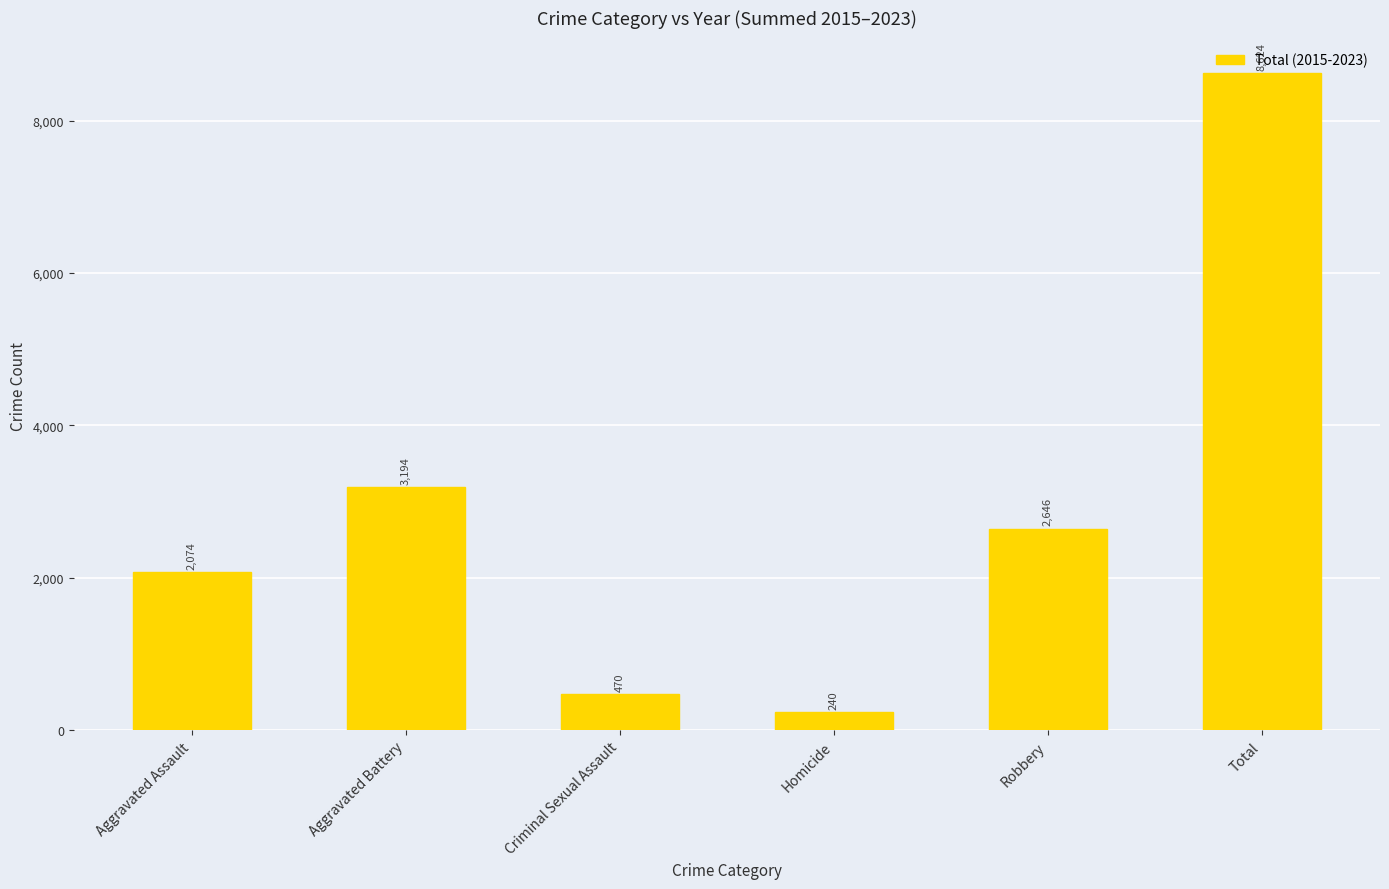

What is the sum of the values at Aggravated Battery and Criminal Sexual Assault?

3664